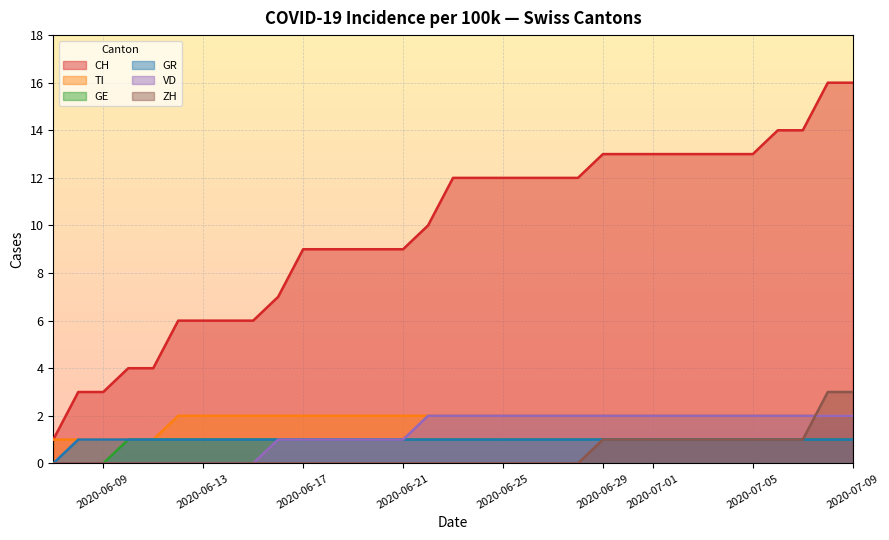

True or false: CH and VD intersect in this chart.

False